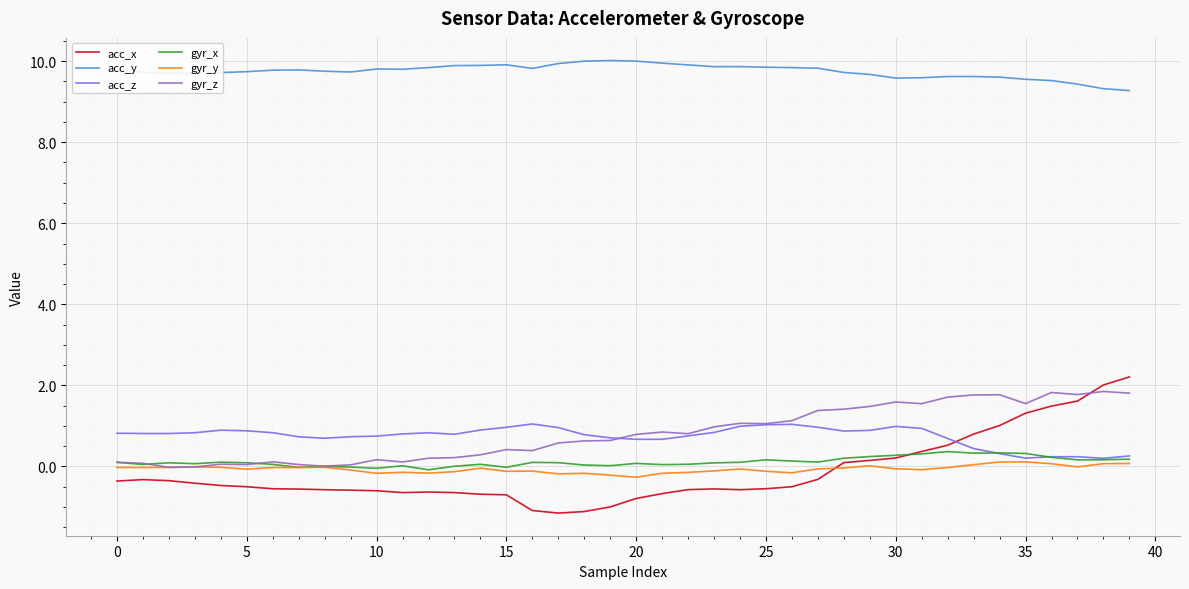

Which series has the widest spread of values?

acc_x